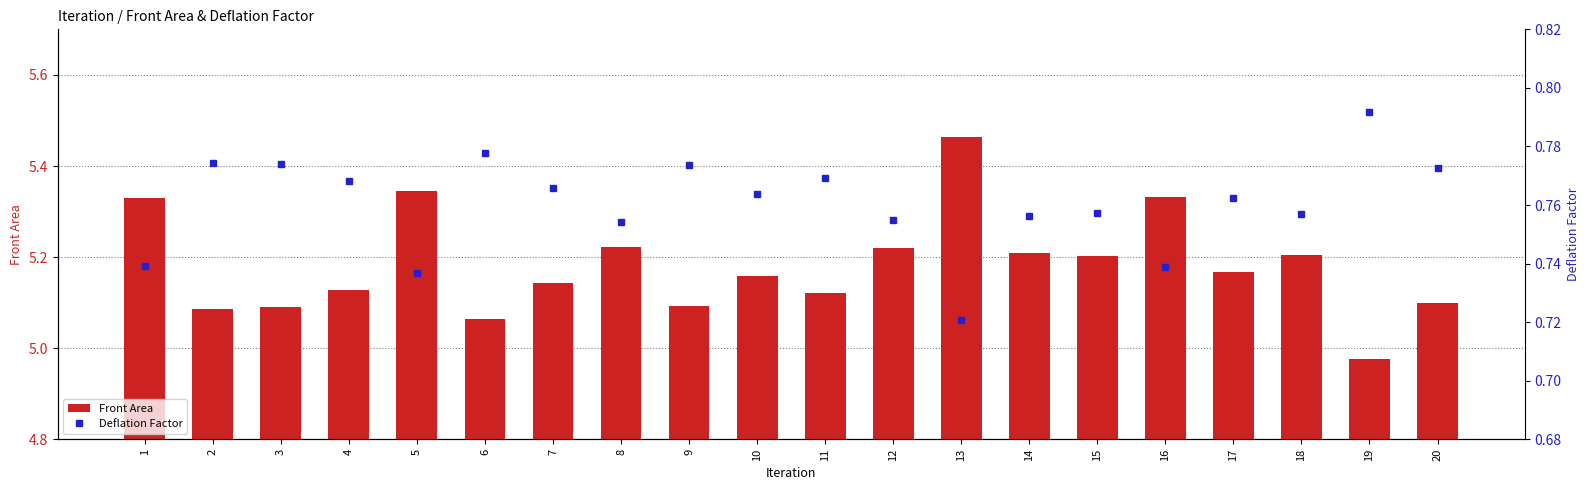

Which has a higher value, 1 or 7?

1